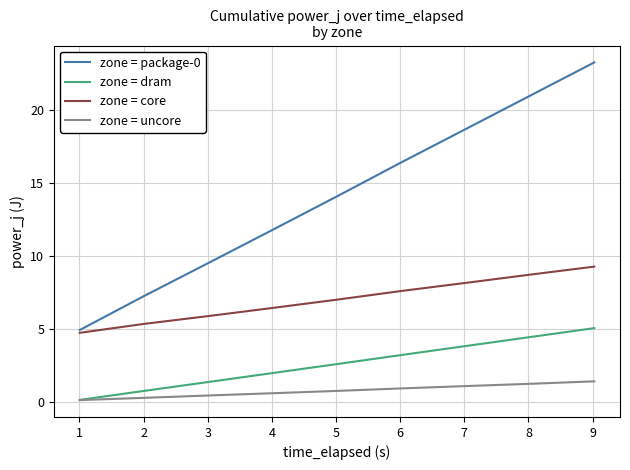

List the series in order of their peak value, lowest first.

zone = uncore, zone = dram, zone = core, zone = package-0